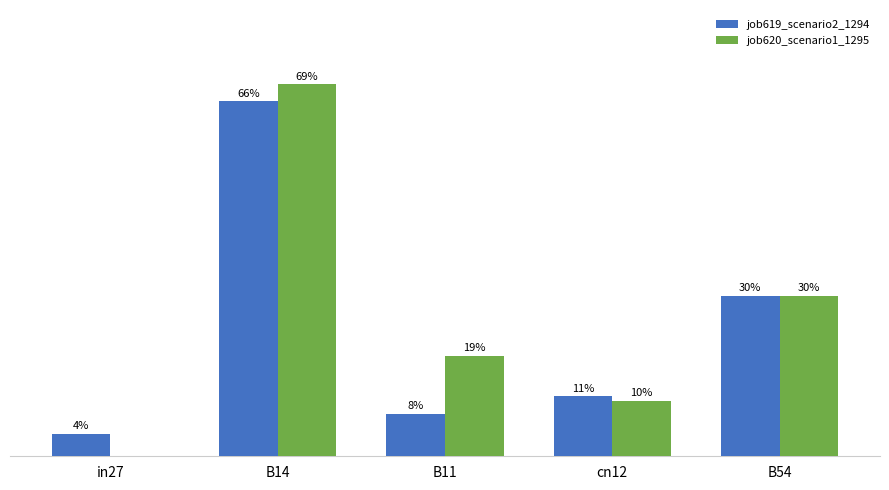

List the labels in order of job620_scenario1_1295 value, largest first.

B14, B54, B11, cn12, in27